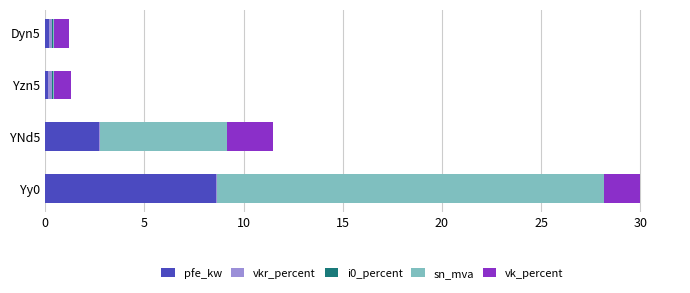

At which label is pfe_kw closest to 4?

YNd5